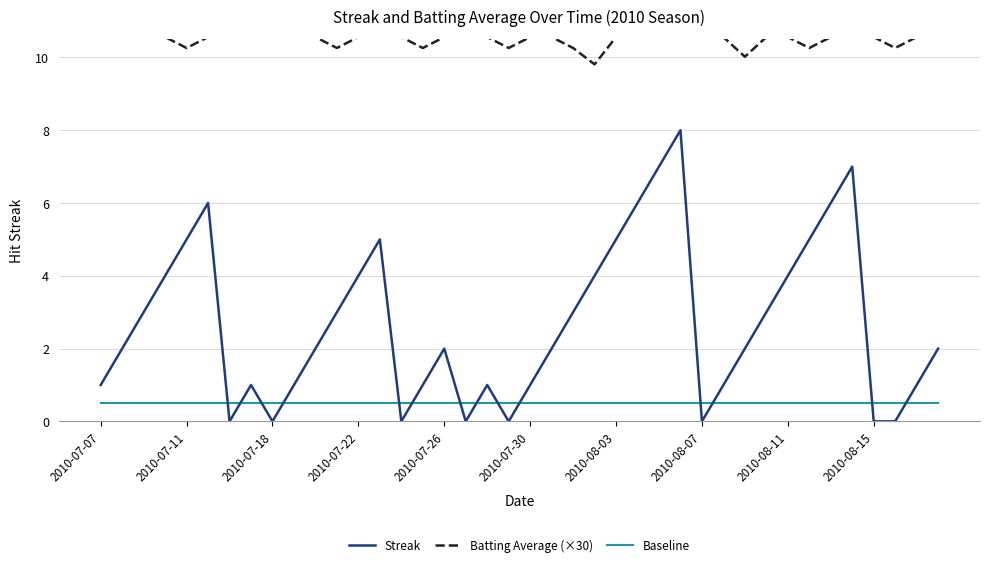

Rank the series by their maximum value, from lowest to highest.

Baseline, Streak, Batting Average (×30)